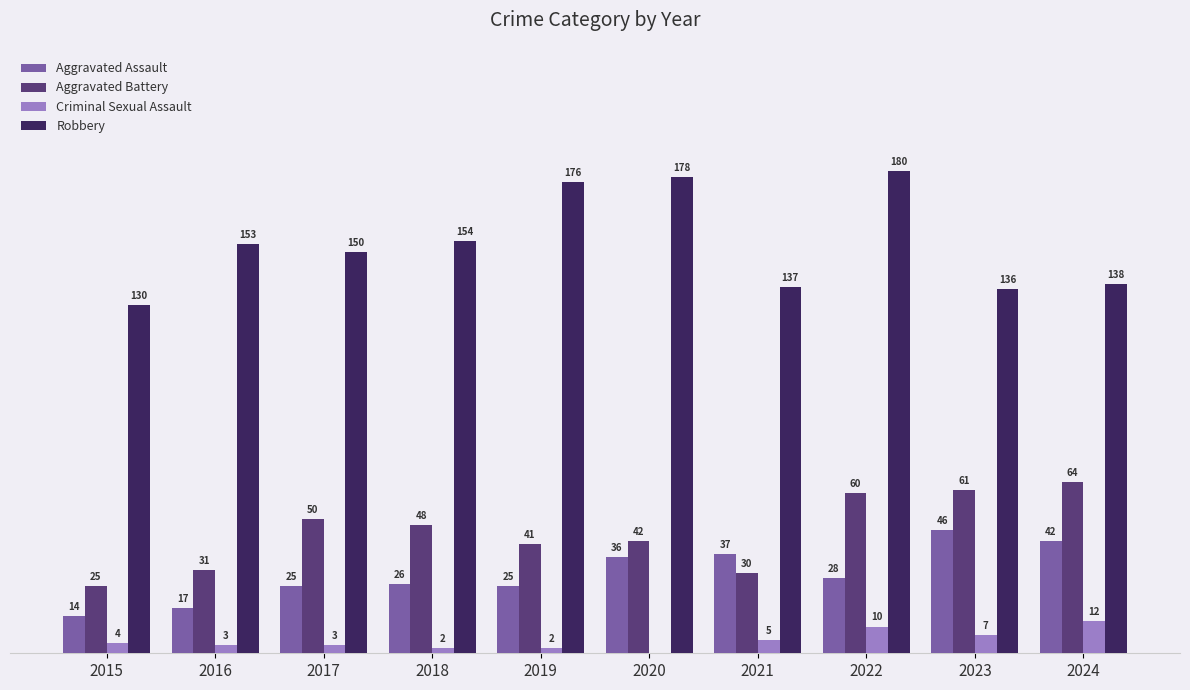

Does the chart contain stacked bars?

No